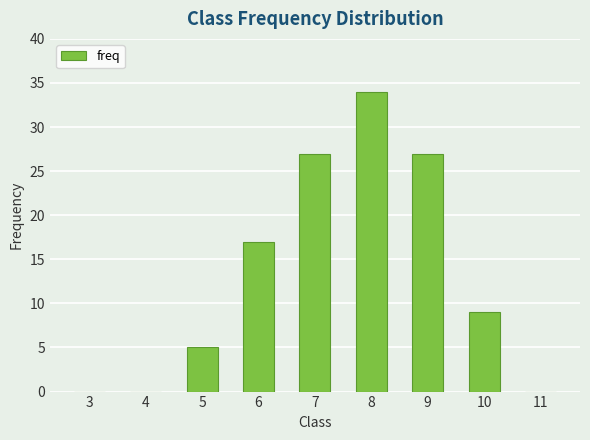

Count the number of data series in this chart.

1